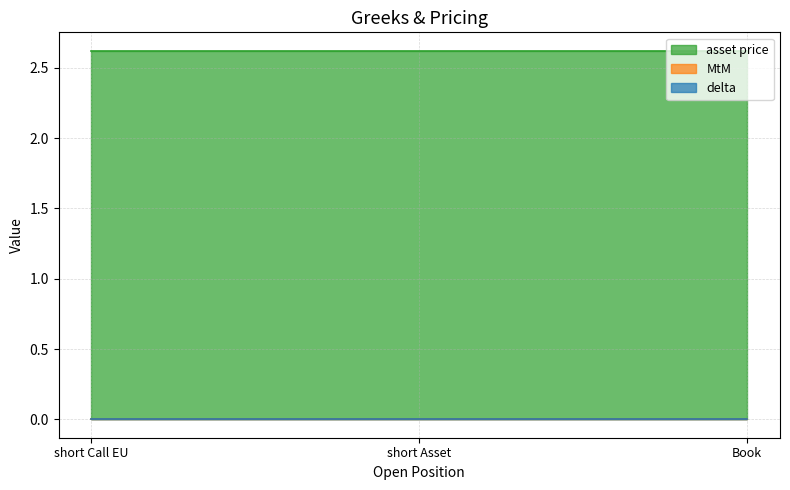

At which category is the sum across all series the highest?

short Call EU